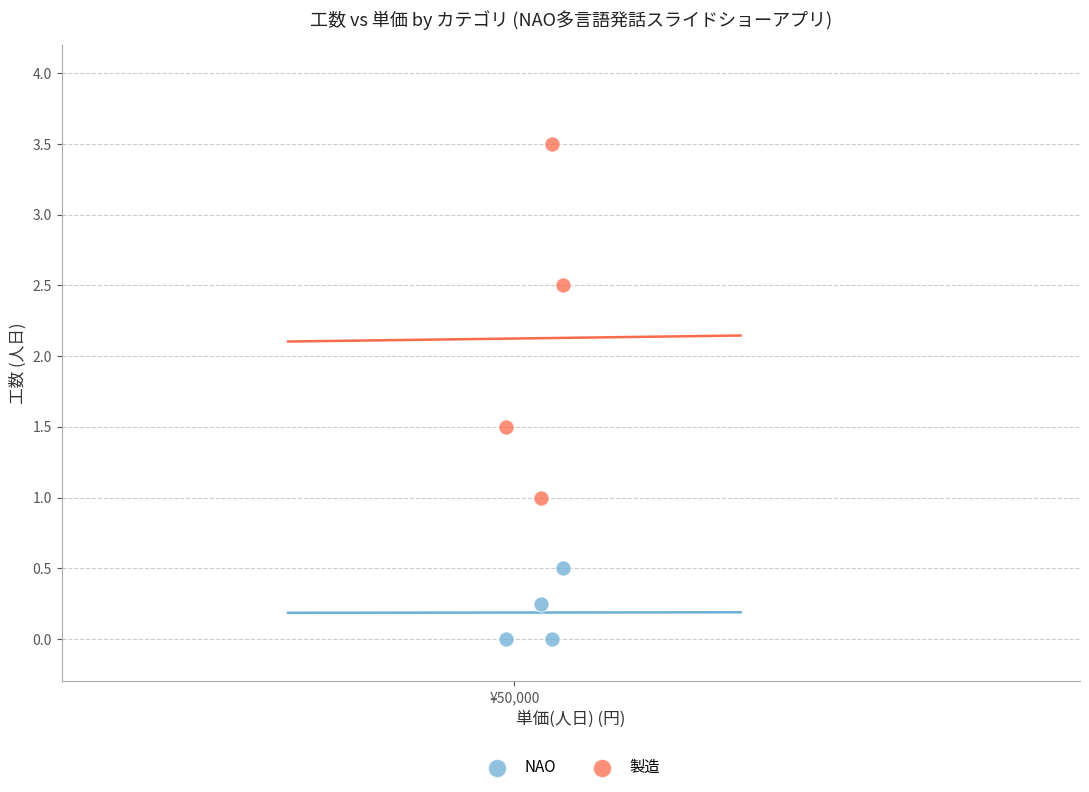

Which series has the widest spread of Y values?

製造